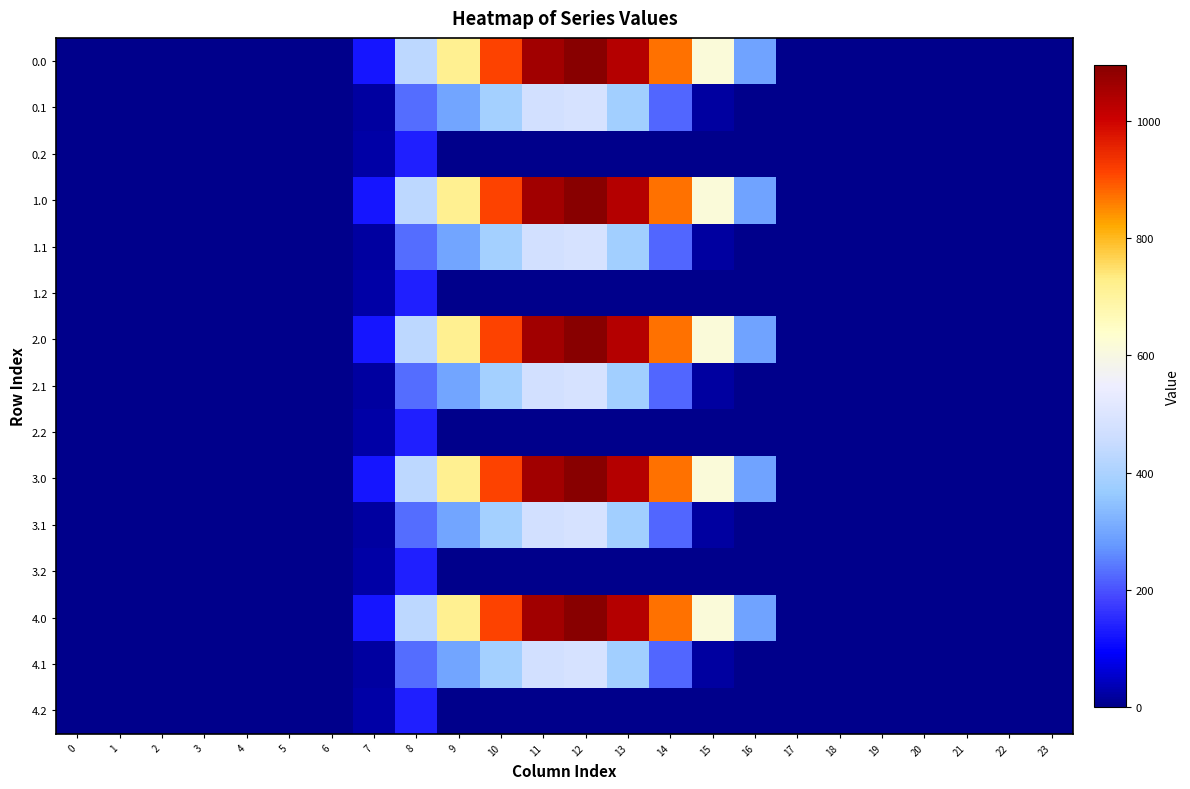

At how many categories does at least one series exceed 685?

6